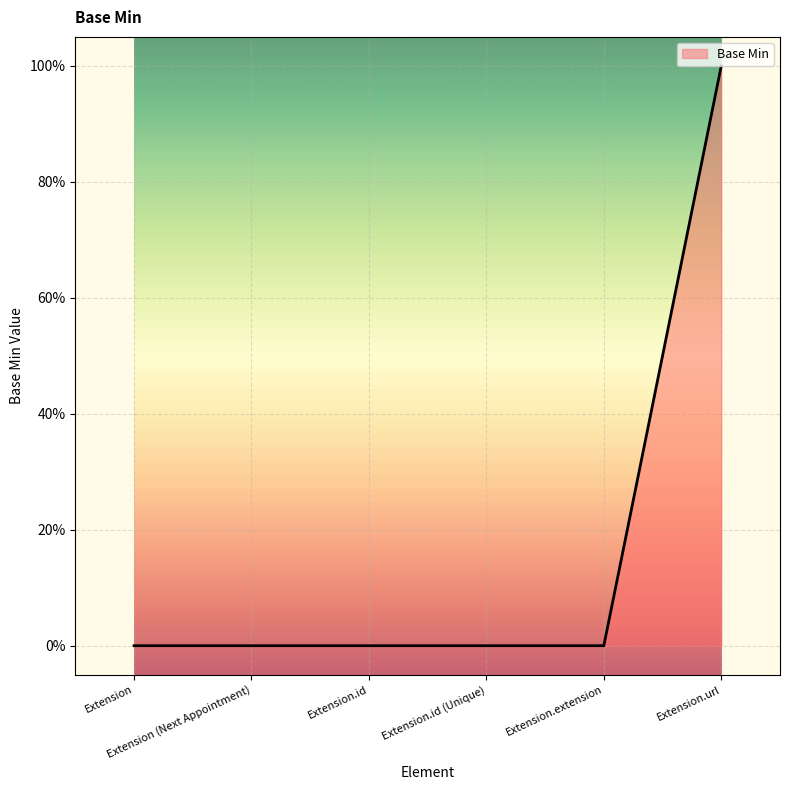

What value does the data have at Extension.url?

1